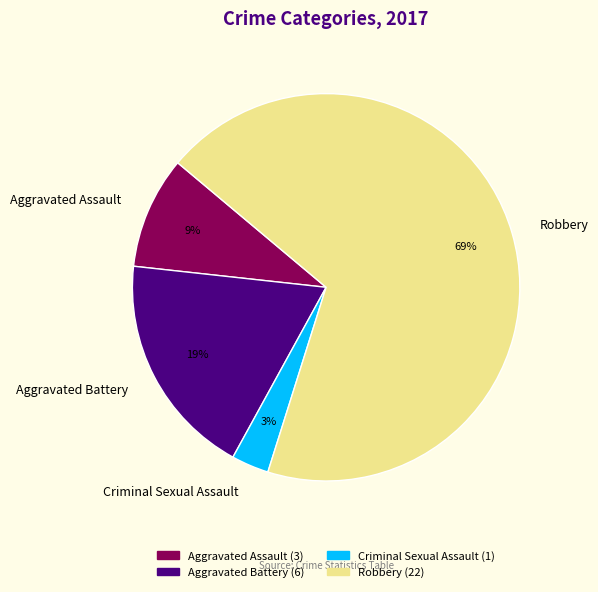

Which category has the biggest portion of the pie?

Robbery